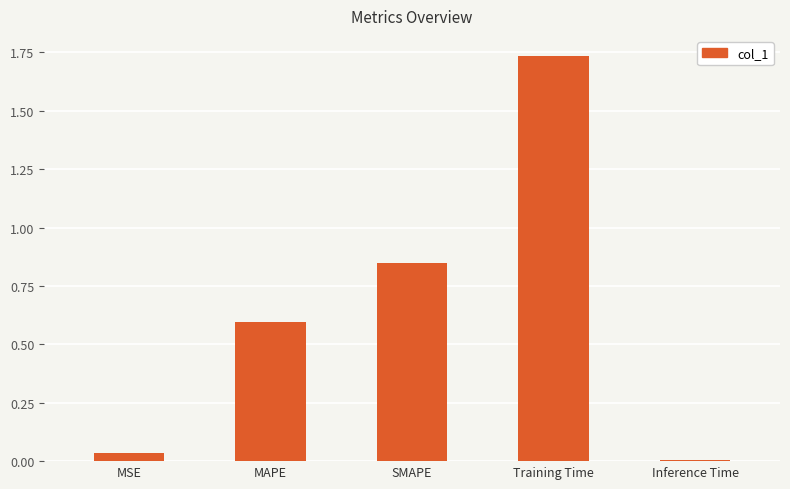

What is the difference between the values at Training Time and MAPE?

1.1